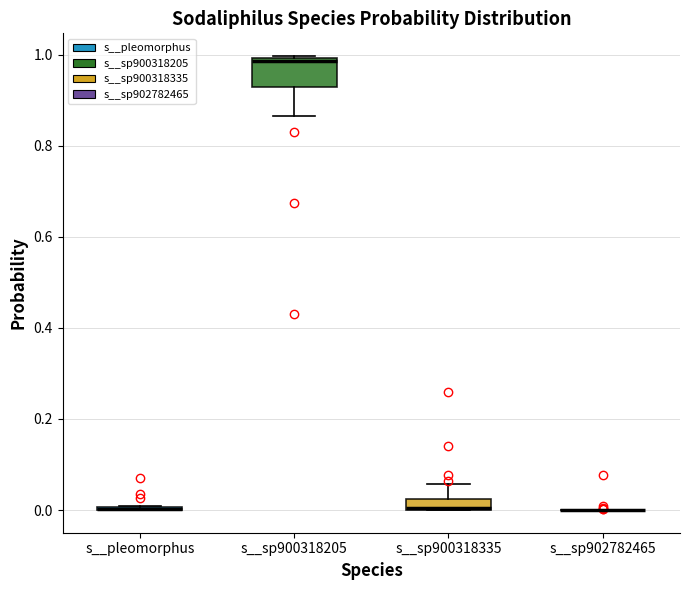

Where is the upper edge of the box for s__sp900318205 on the y-axis? The values are not printed on the chart, so give them approximately, as read against the axis.

1.00